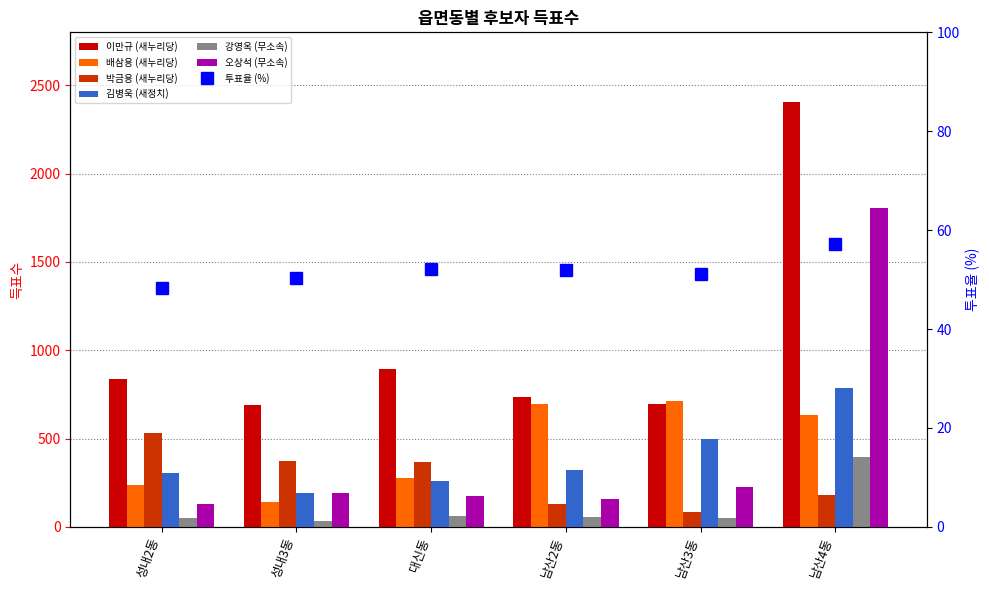

Are the bars grouped side by side (vs. stacked)?

Yes